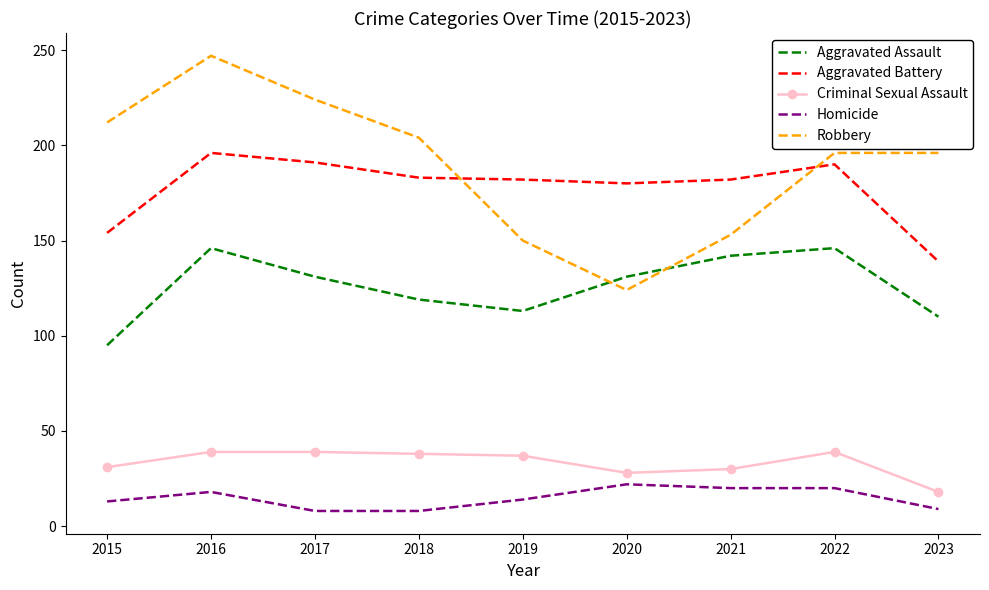

How many series are shown in this chart?

5